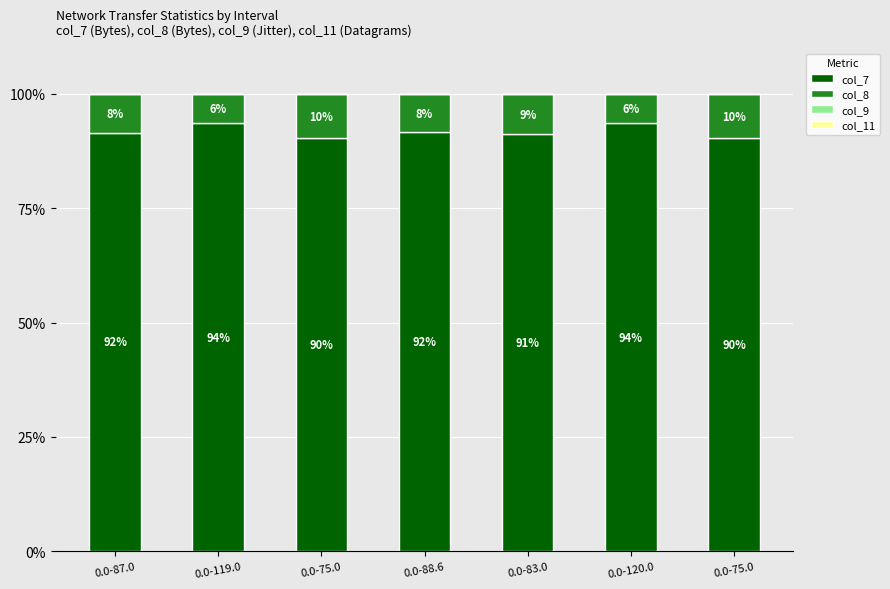

Count the col_11 values in the range 0 to 1.

7